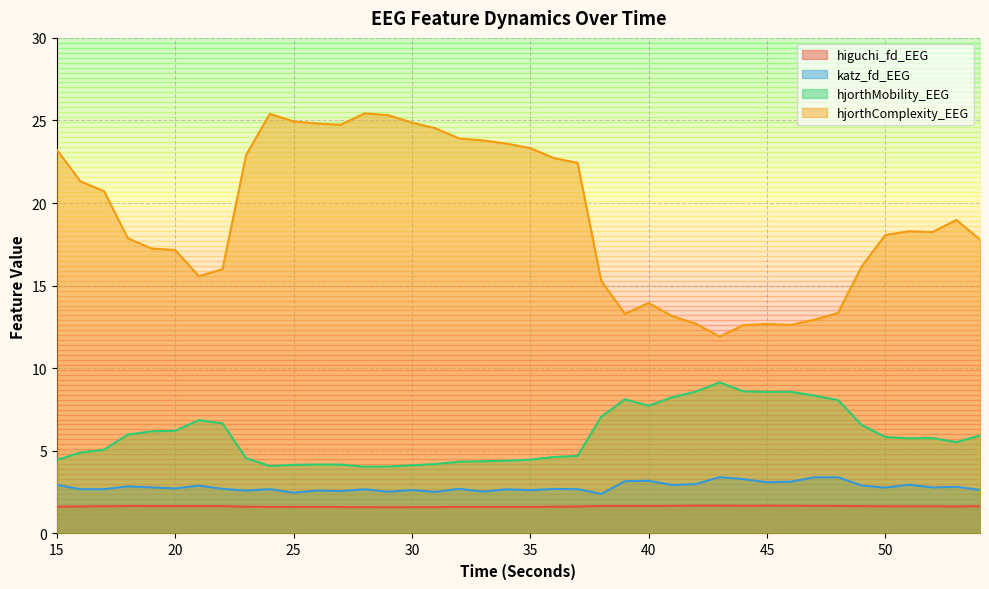

Is the value of katz_fd_EEG at 54 greater than the value of hjorthComplexity_EEG at 22?

No